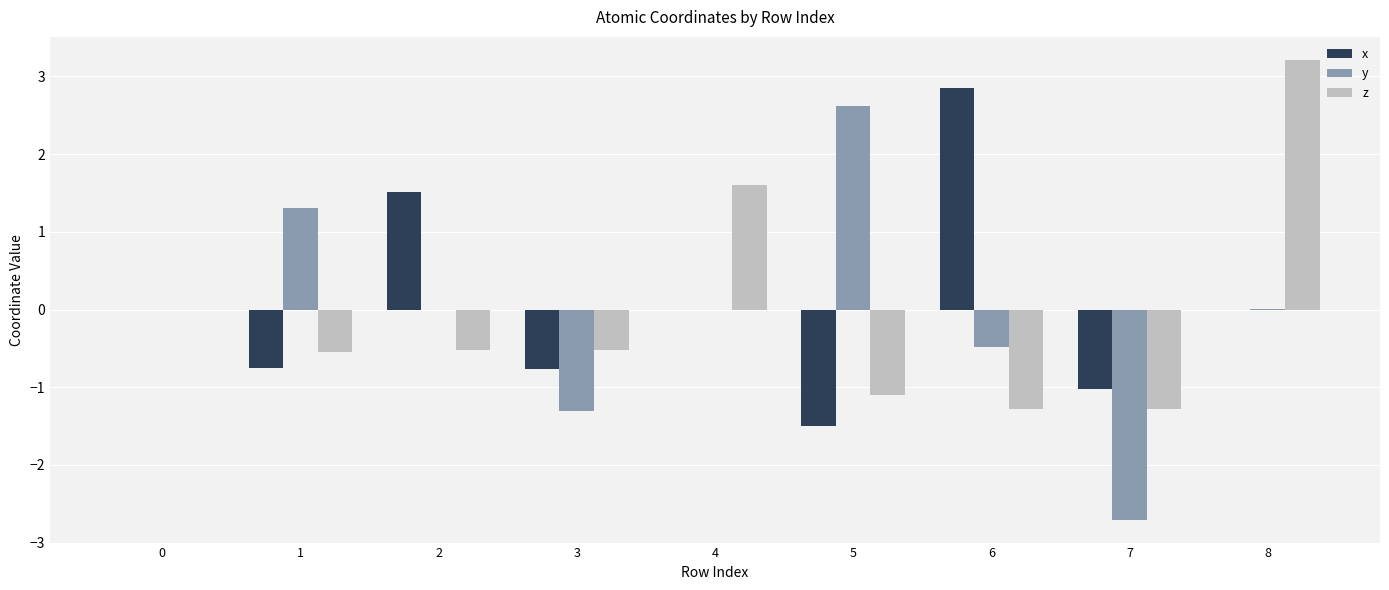

Which series changed the most between 2 and 8?

z